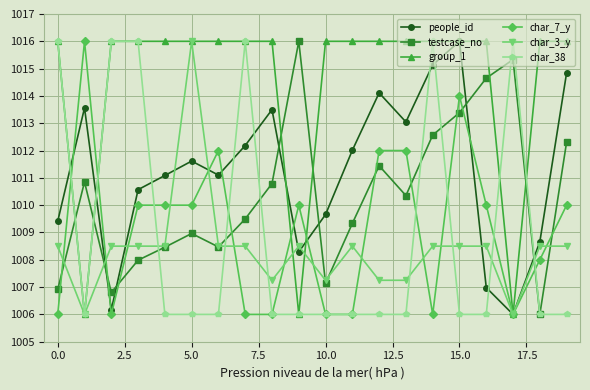

What is the greatest value displayed?

1016.0